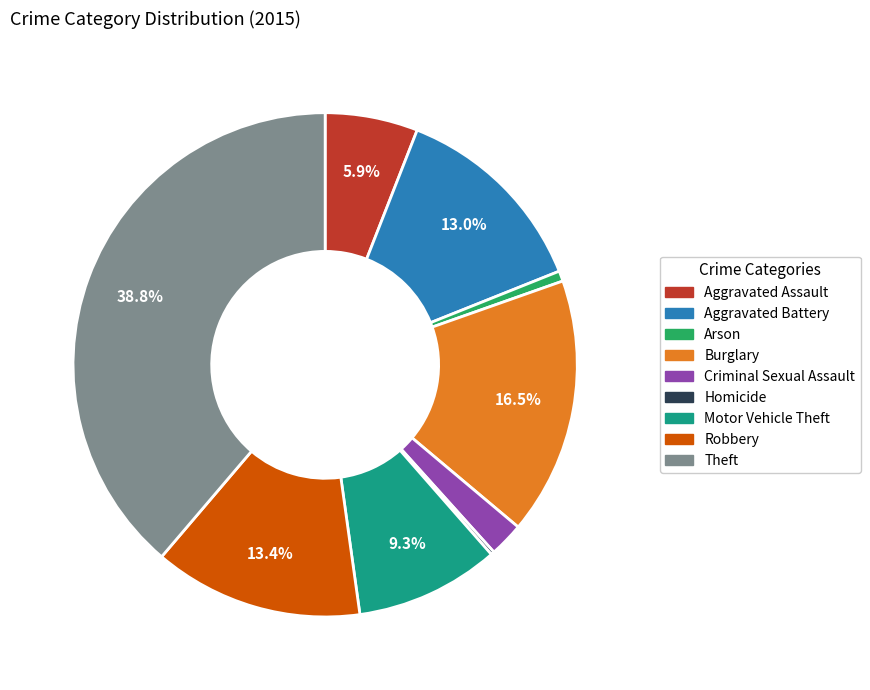

To the nearest percent, what portion does Theft represent?

39%